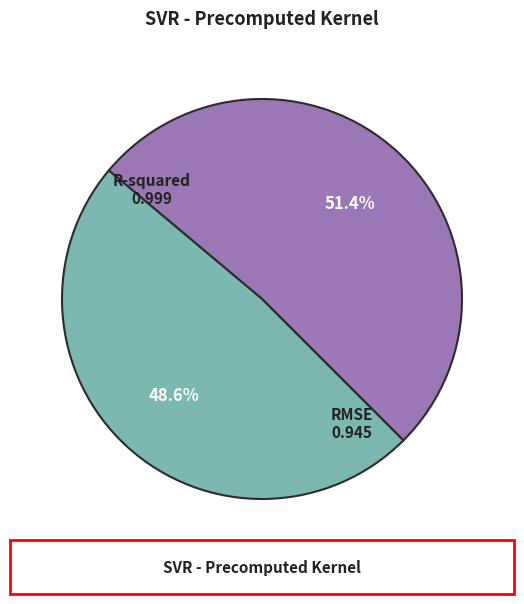

Is the sum of R-squared and RMSE greater than half?

Yes